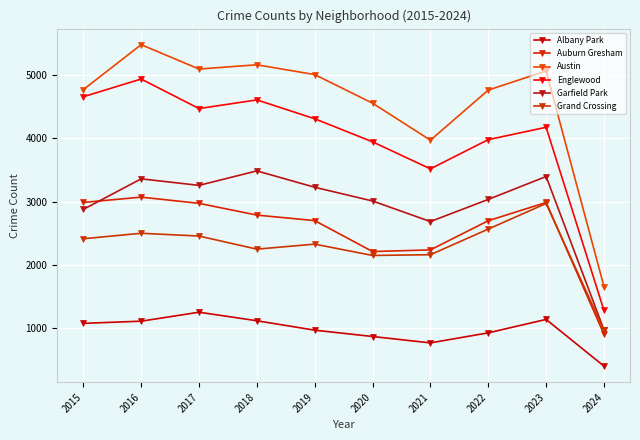

Which series has the largest range (max minus min)?

Austin